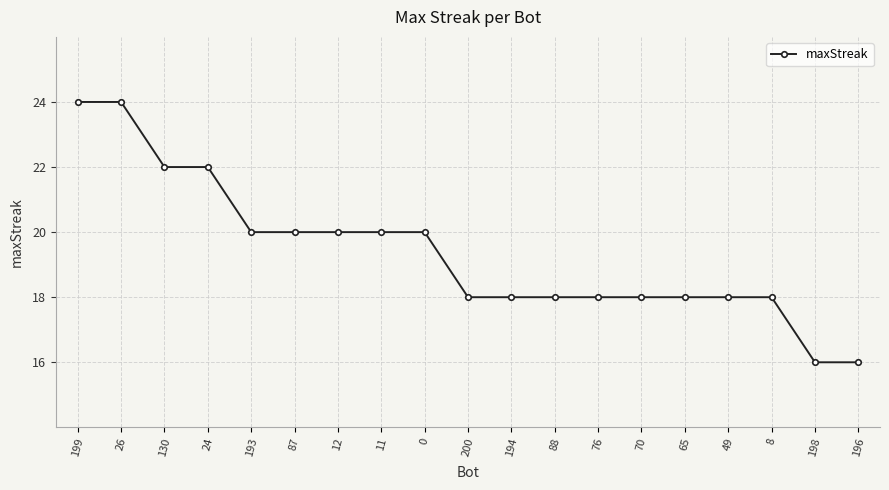

What is the average value?

19